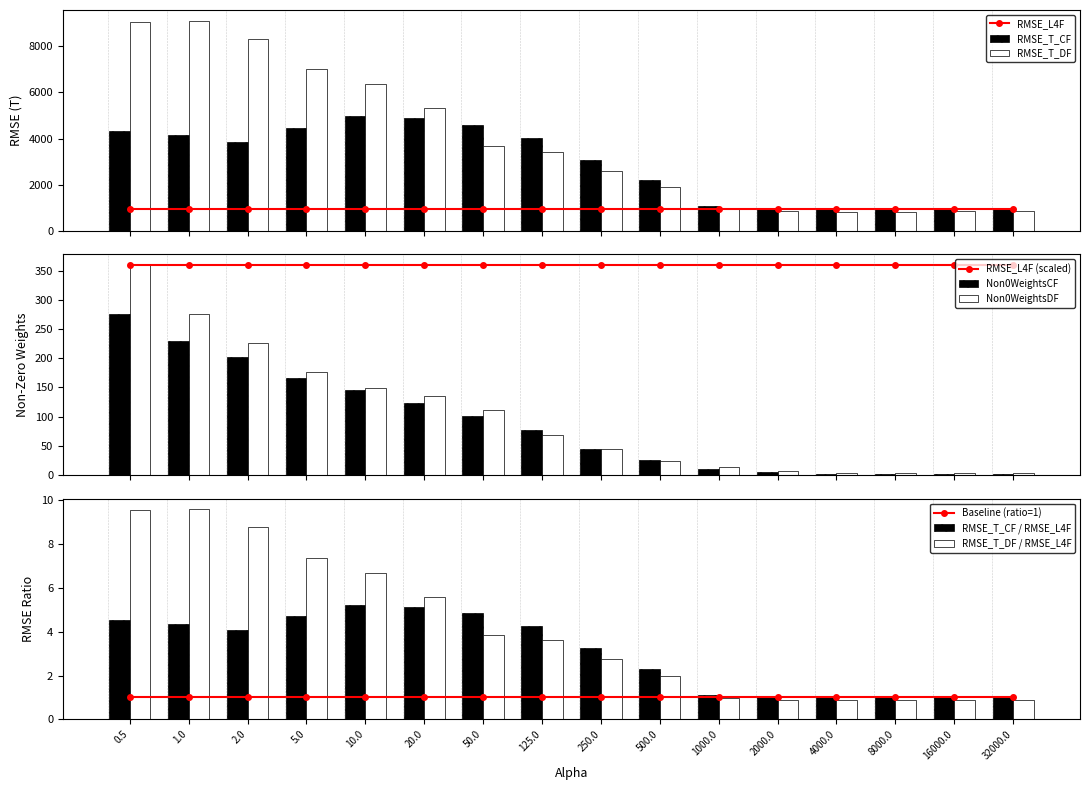

Which category has the highest value in the RMSE_T_DF series?

1.0